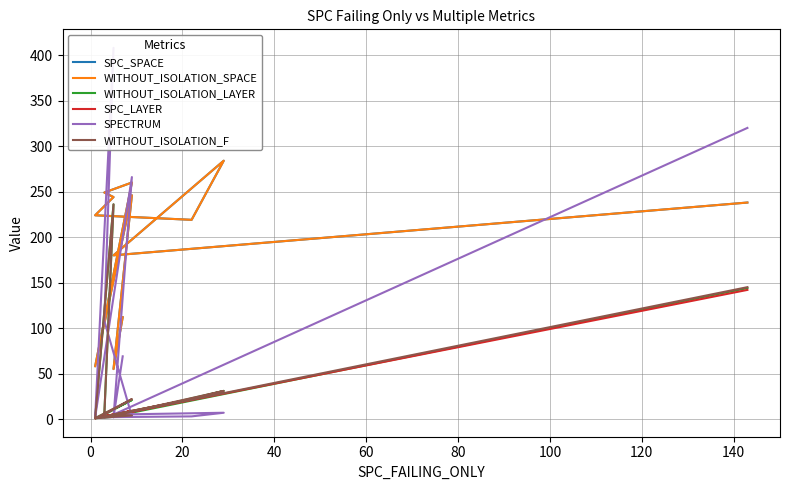

Where is the first local maximum for SPECTRUM?

20